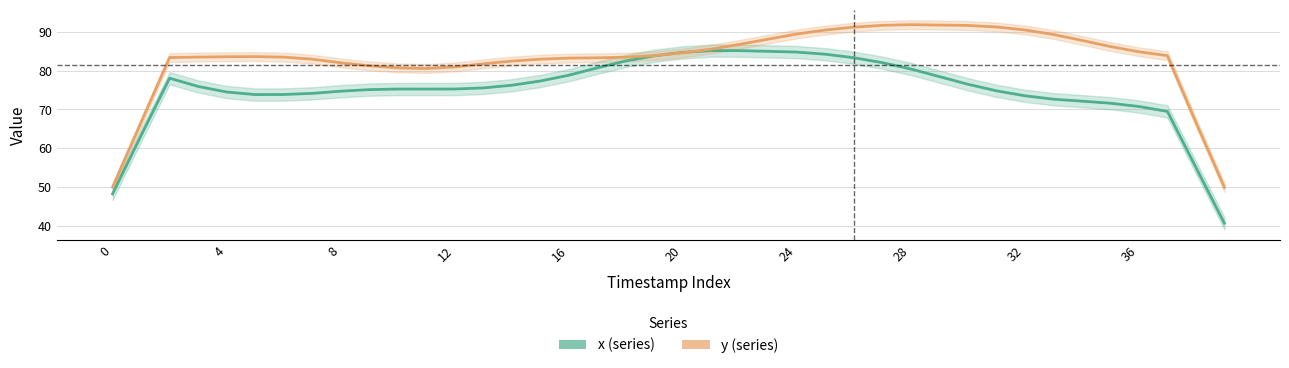

How many lines are shown in the chart?

2